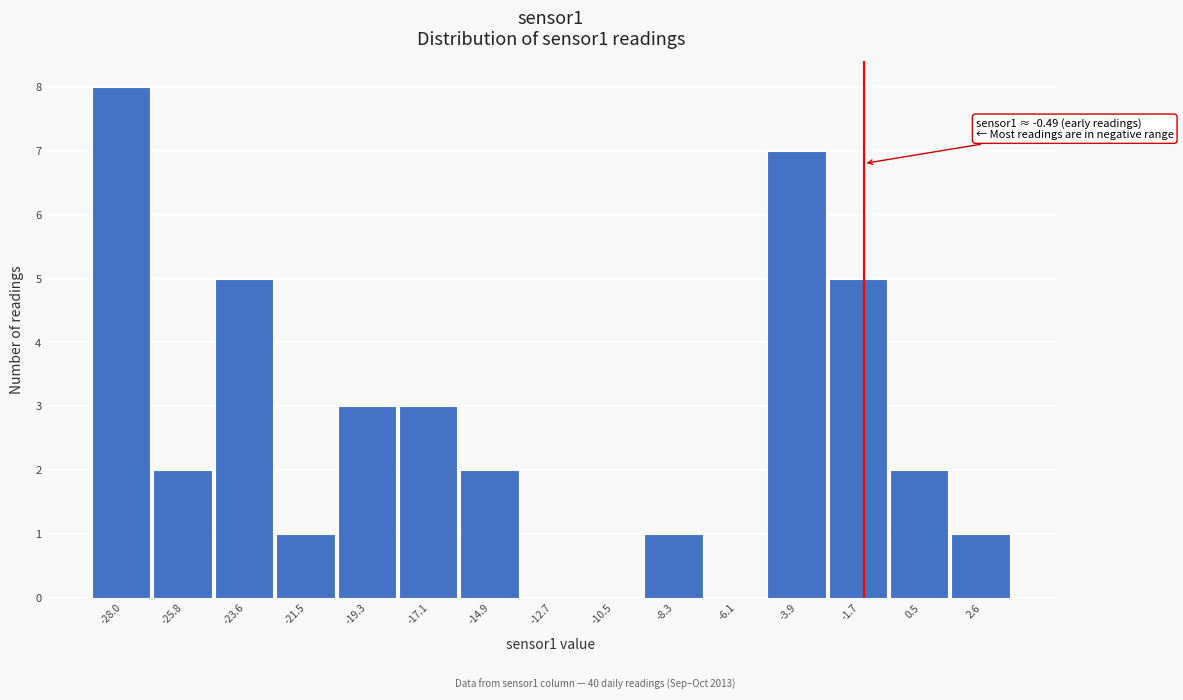

Reading left to right, extract all data points from this chart.

-28.0=8	-25.8=2	-23.6=5	-21.5=1	-19.3=3	-17.1=3	-14.9=2	-12.7=0	-10.5=0	-8.3=1	-6.1=0	-3.9=7	-1.7=5	0.5=2	2.6=1